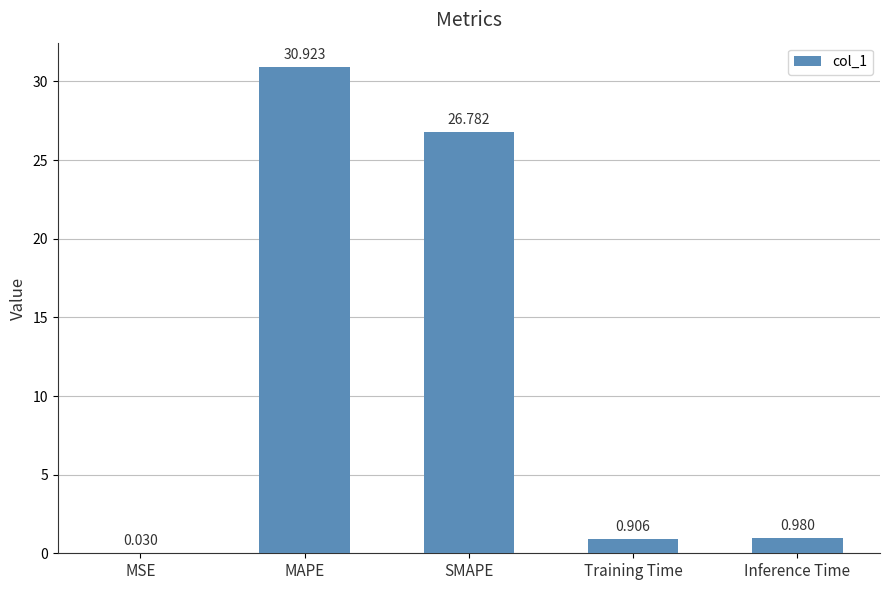

Which has a higher value, MAPE or Training Time?

MAPE